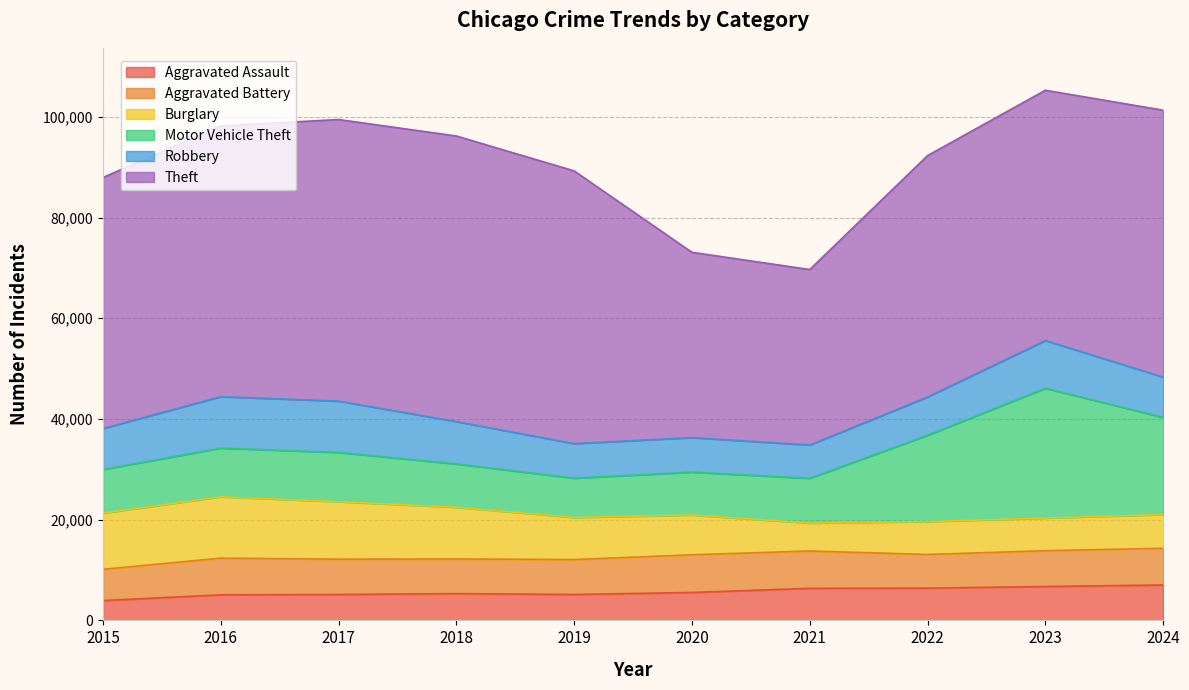

How many values in the Robbery series are below 8134?

5